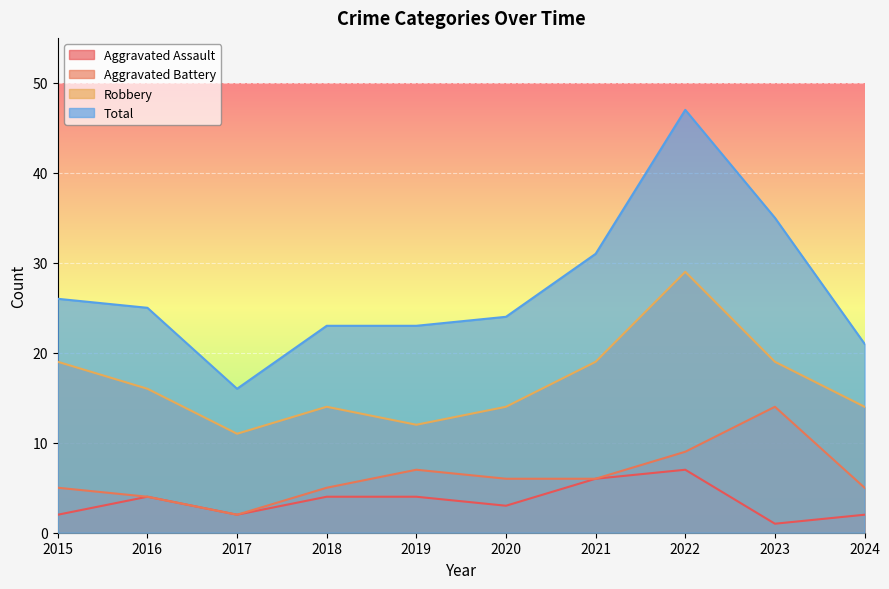

Is it true that Aggravated Assault equals 2 at 2017?

True